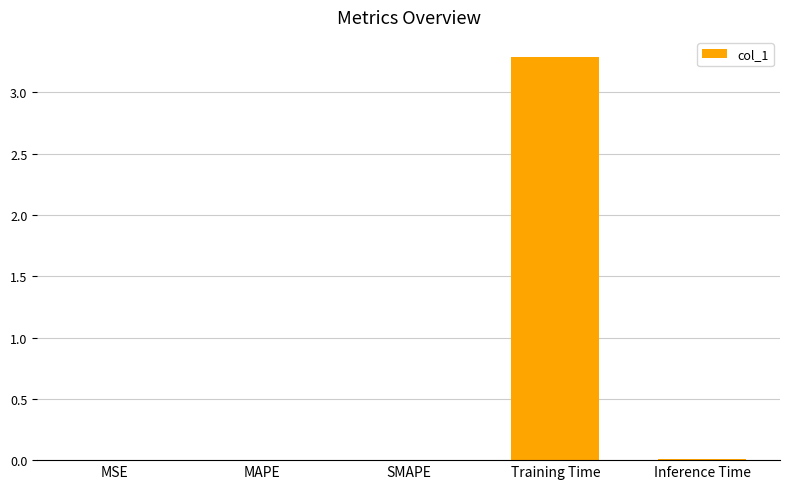

What is the sum of all values?

3.3